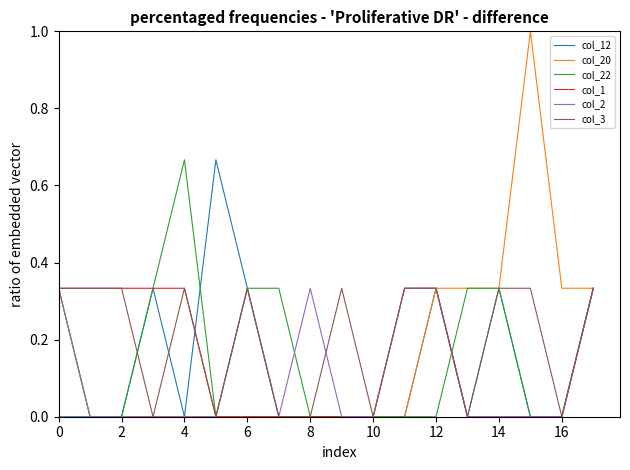

What is the greatest value displayed?

1.0